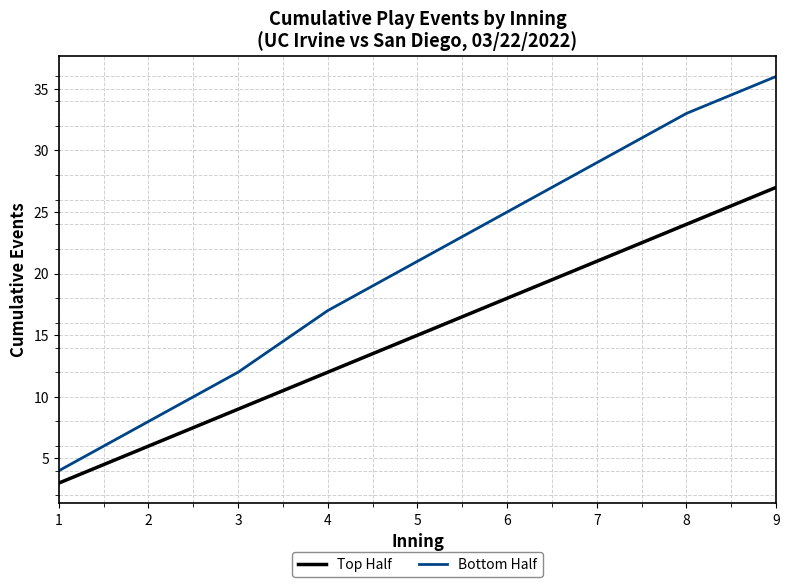

What is the total value across all series at 3?

21